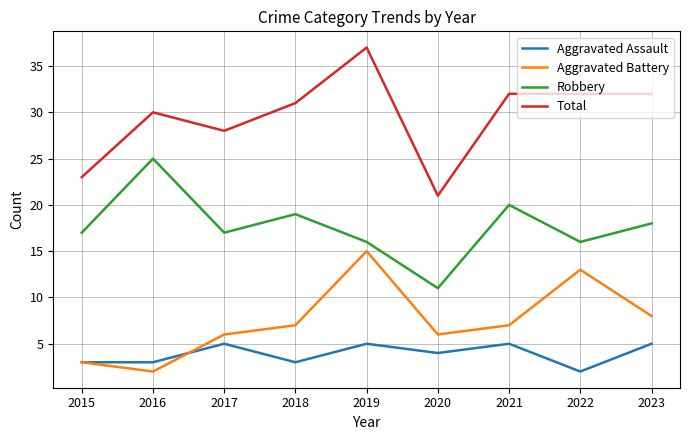

What is the sum of all Aggravated Battery values?

67